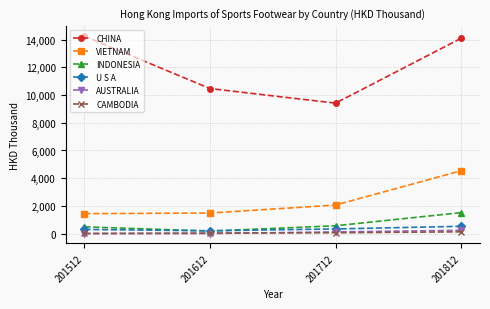

What is the average value of the CHINA series?

12058.2